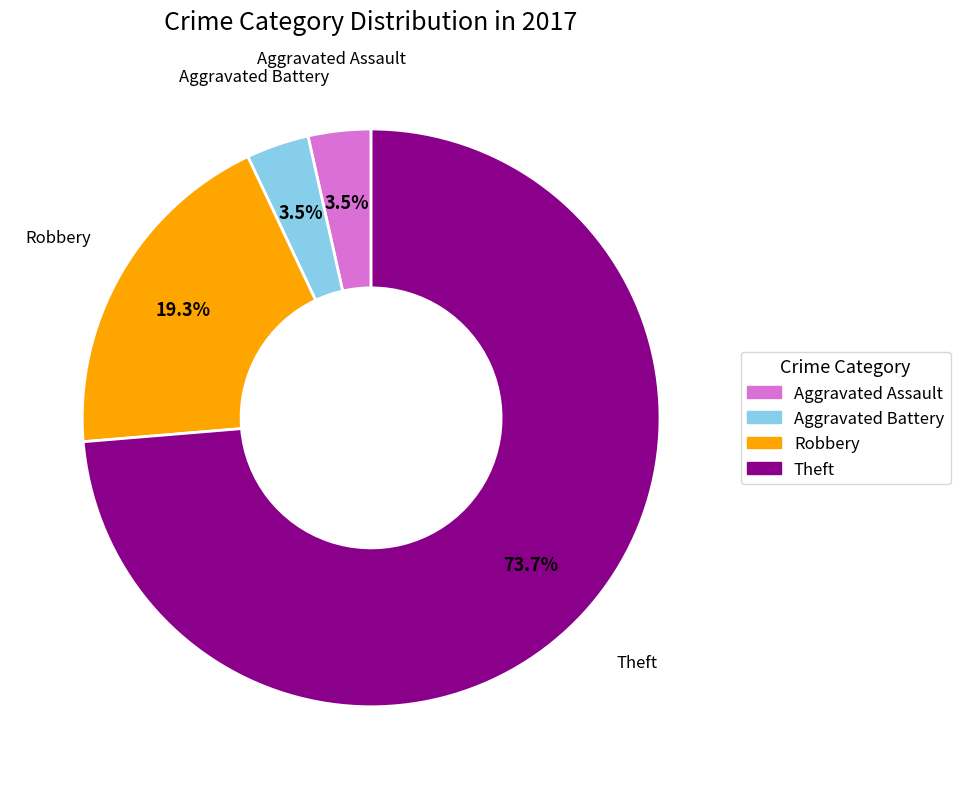

Is there any slice that represents more than half of the pie?

Yes